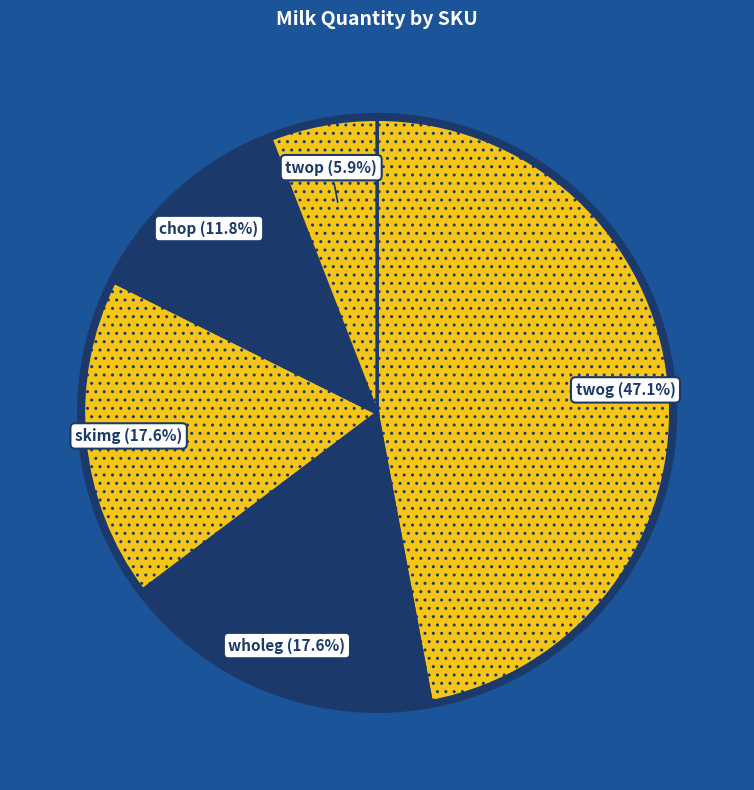

To the nearest percent, what is the combined percentage of twog and chop?

59%